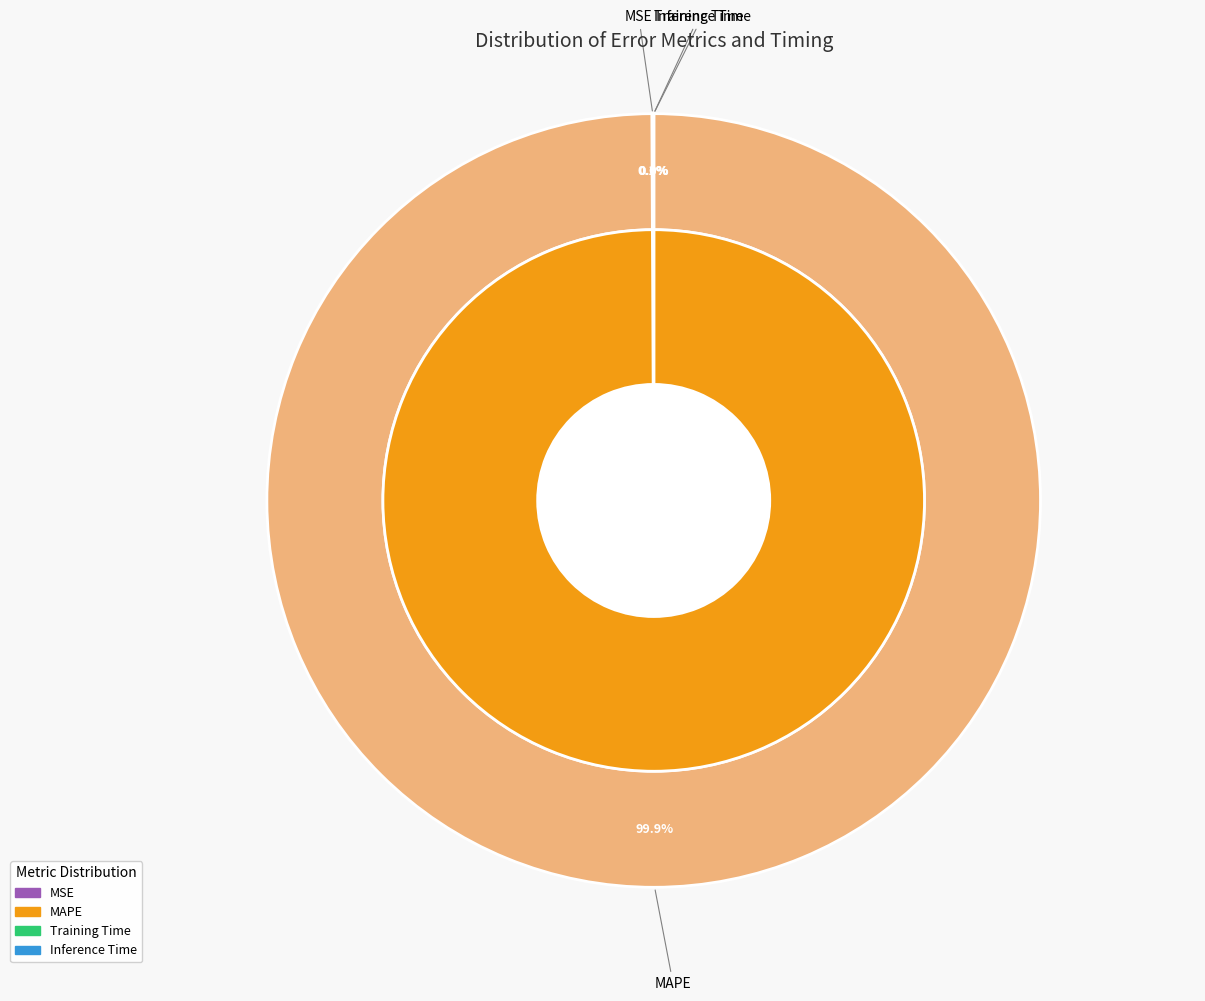

How many segments does this pie chart have?

4